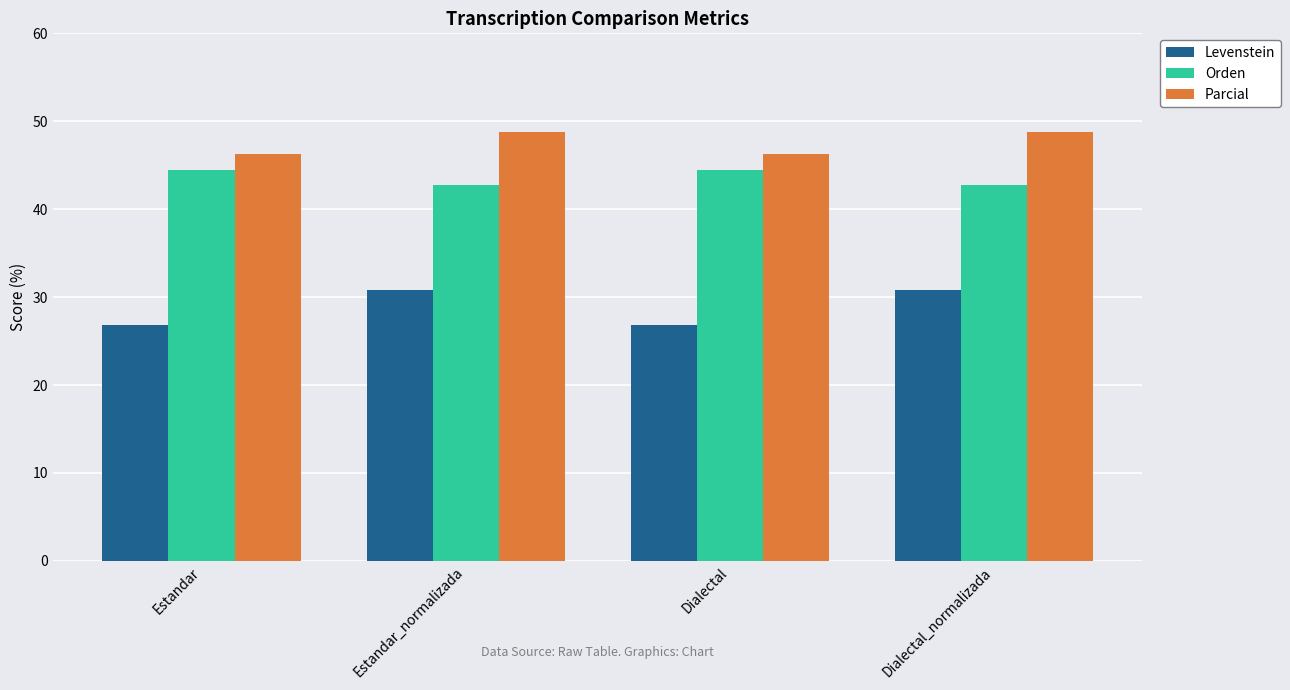

What is the sum of the Parcial values at Dialectal and Estandar_normalizada?

95.0